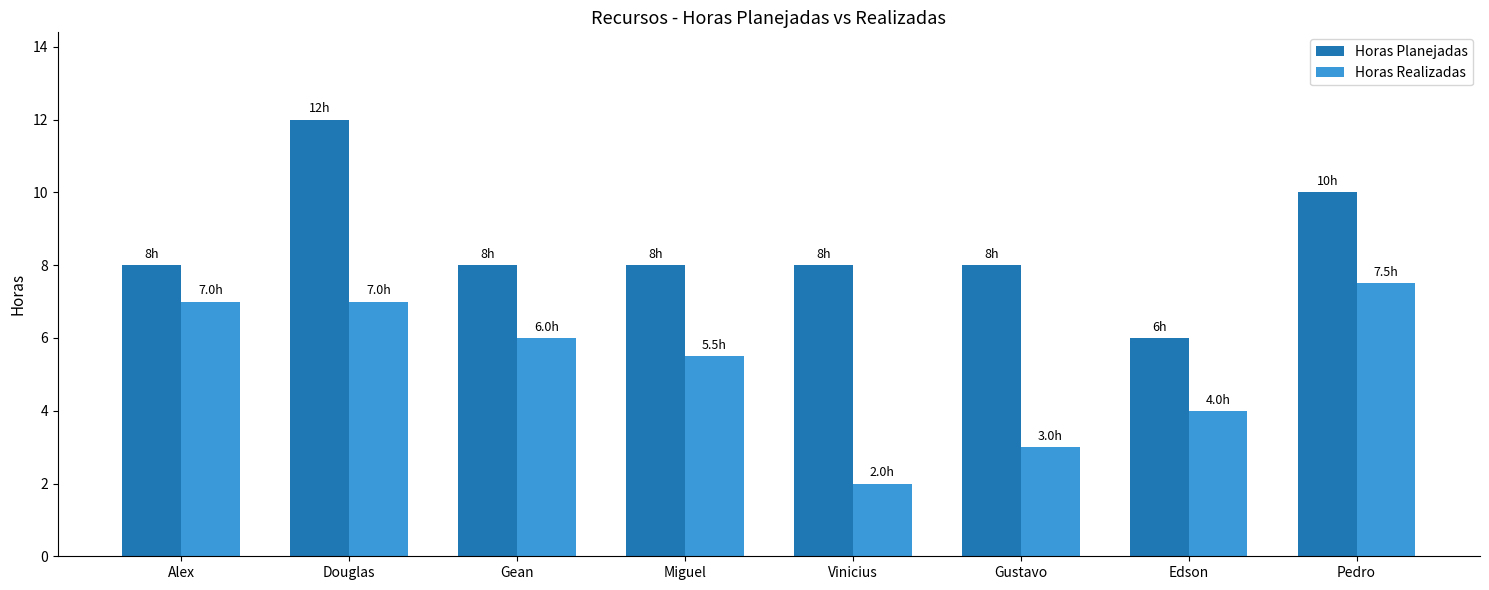

Reading left to right, what are all the values shown in this chart?

Horas Planejadas: Alex=8.0	Douglas=12.0	Gean=8.0	Miguel=8.0	Vinicius=8.0	Gustavo=8.0	Edson=6.0	Pedro=10.0
Horas Realizadas: Alex=7.0	Douglas=7.0	Gean=6.0	Miguel=5.5	Vinicius=2.0	Gustavo=3.0	Edson=4.0	Pedro=7.5